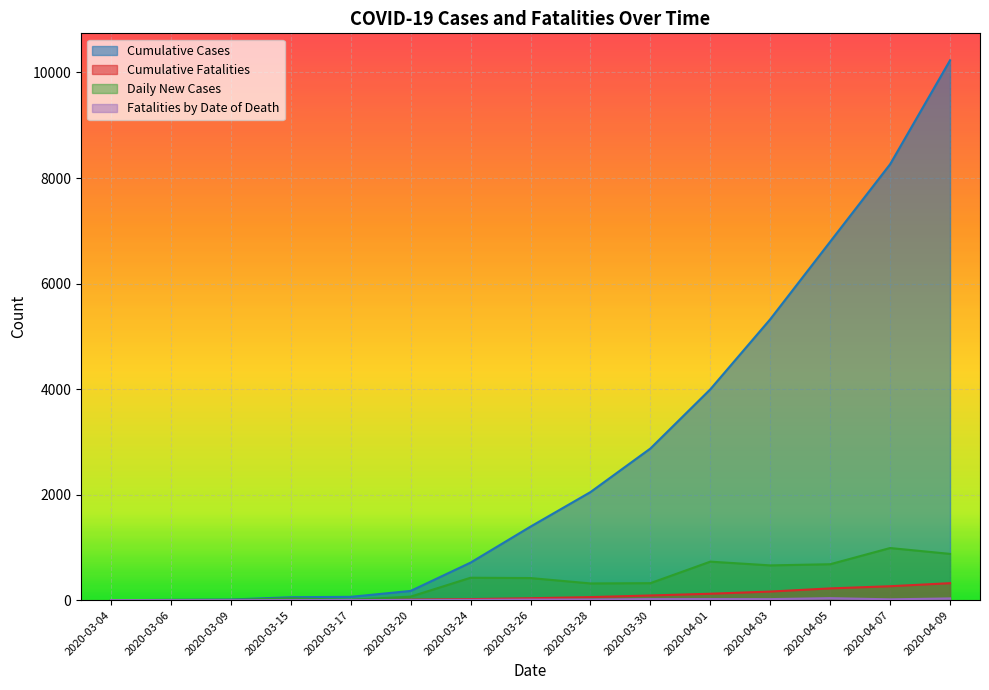

What is the sum of all Cumulative Fatalities values?

1312